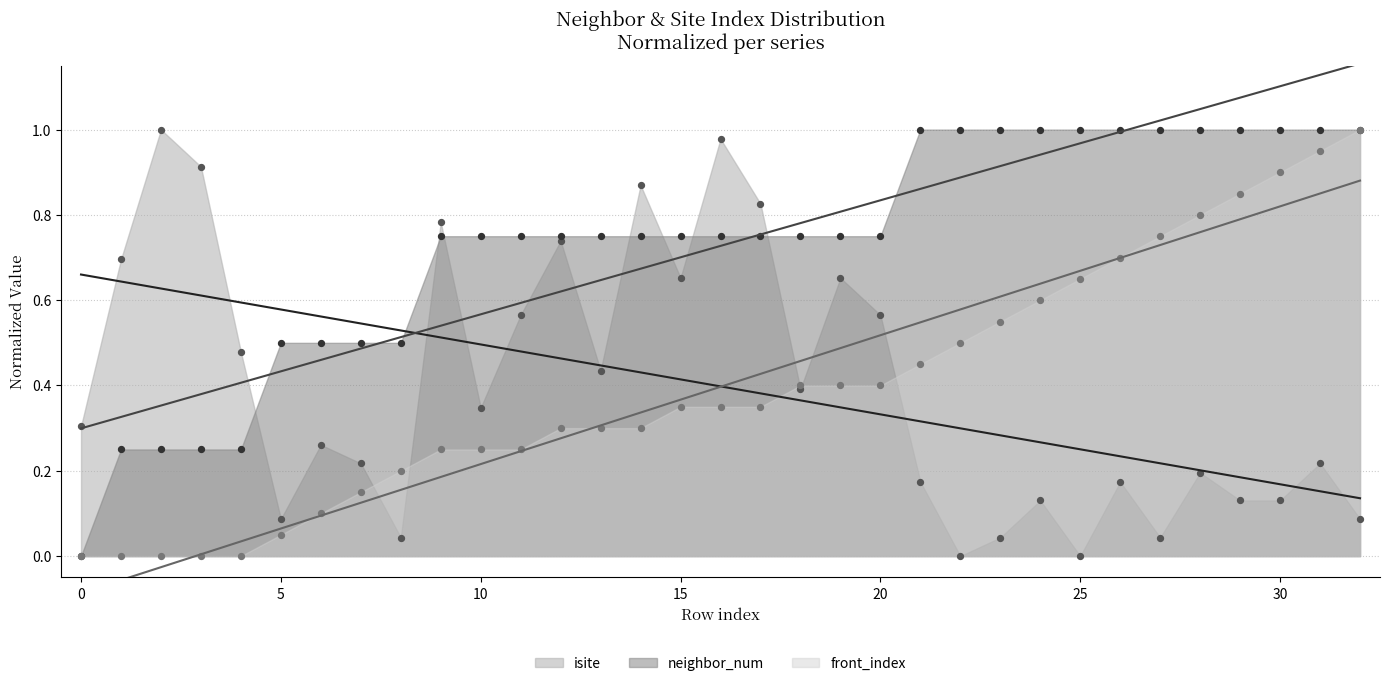

Which series reaches the minimum Y coordinate?

isite